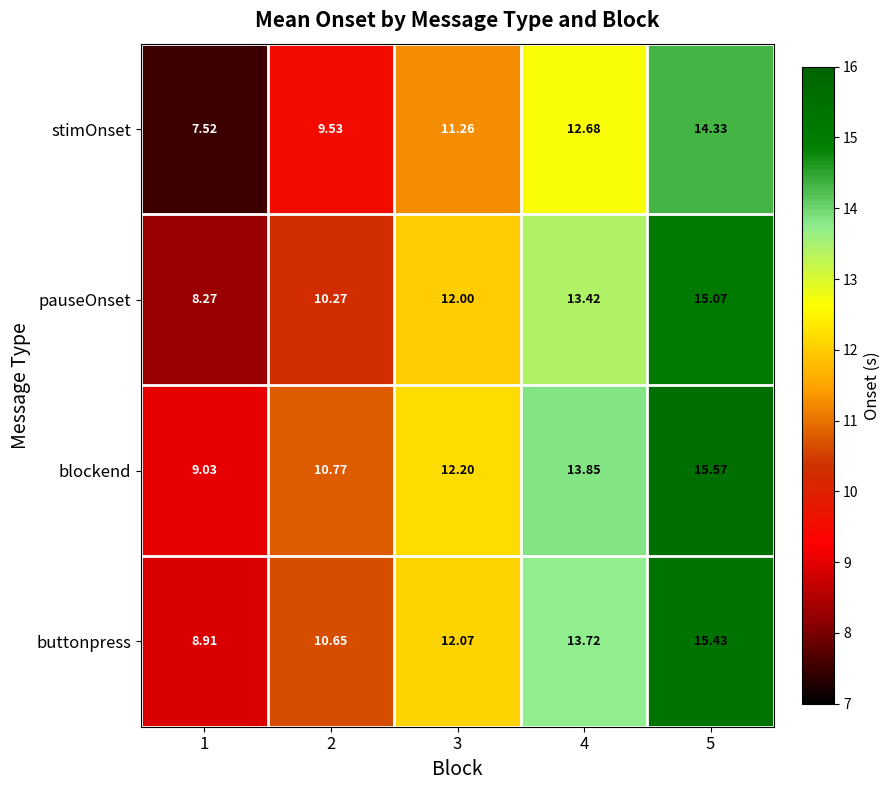

Which series changed the most between 3 and 5?

blockend